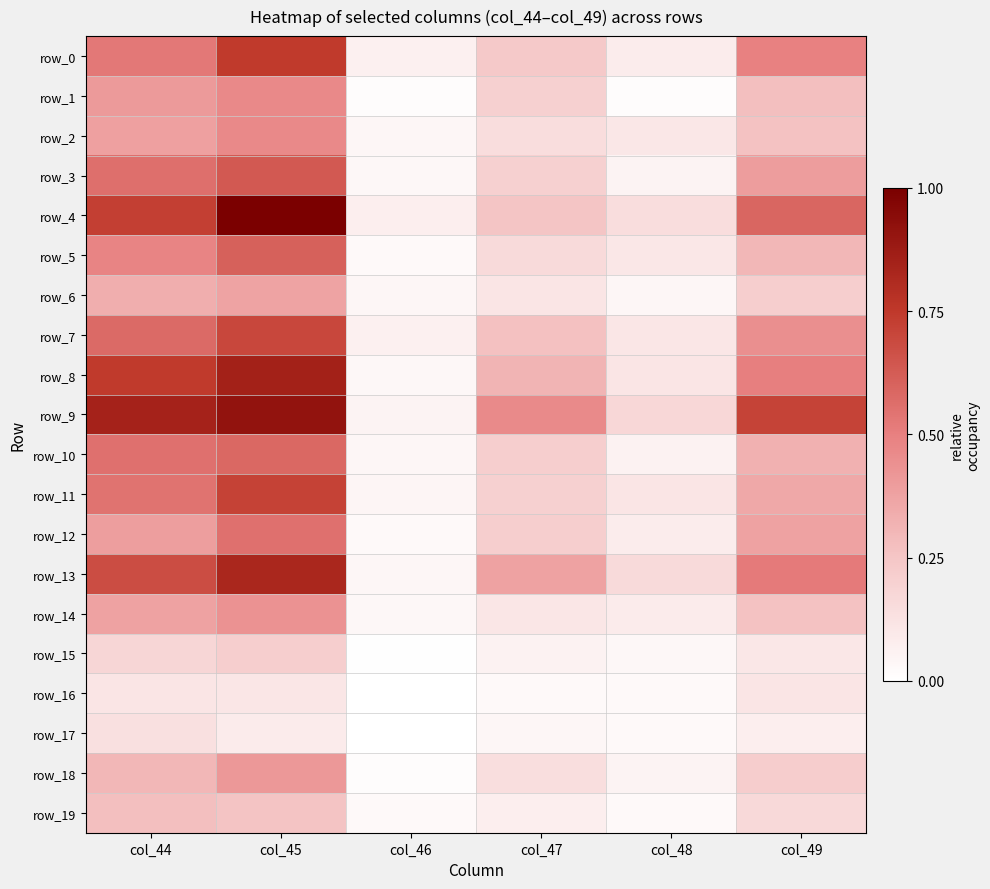

Which series has the widest spread of values?

row_4